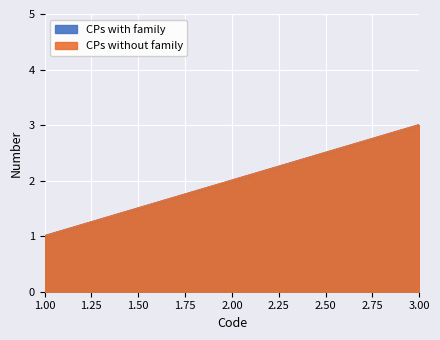

What is the minimum value shown in the chart?

1